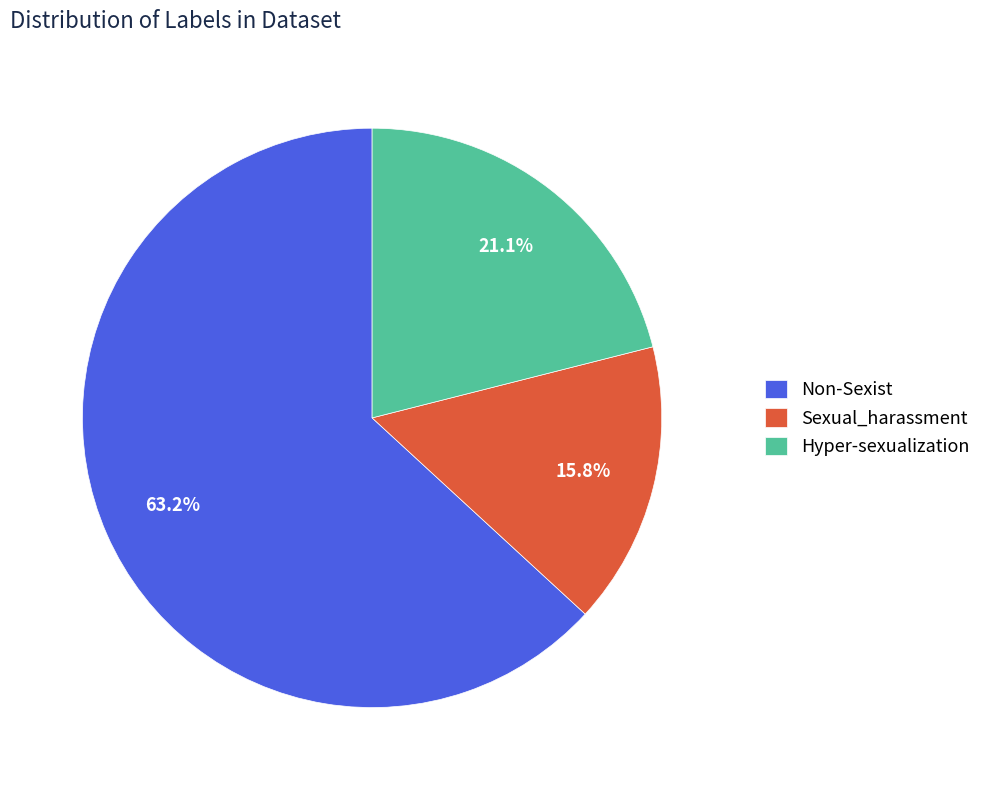

What is the largest slice in the pie chart?

Non-Sexist